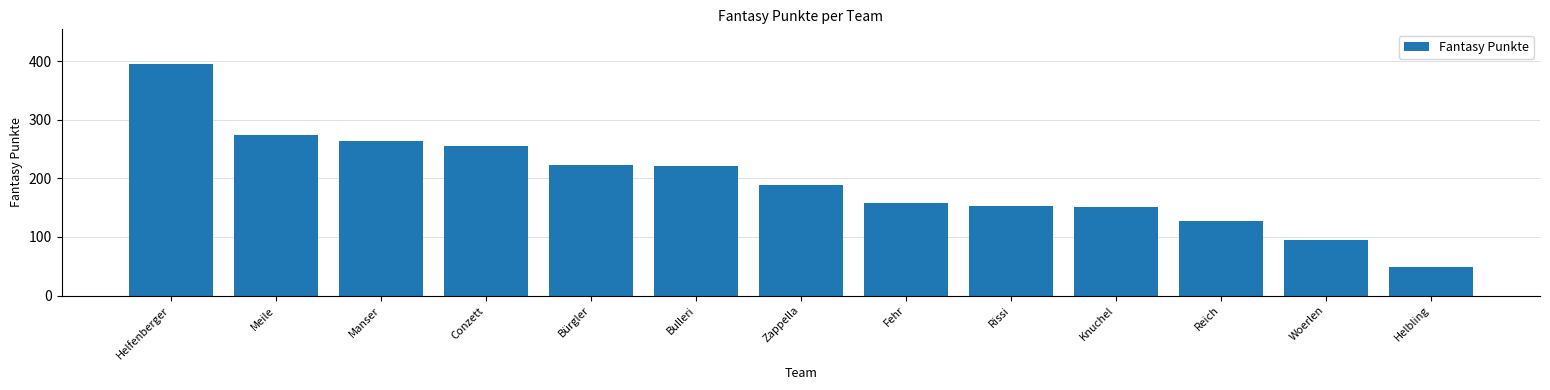

Are the bars horizontal?

No